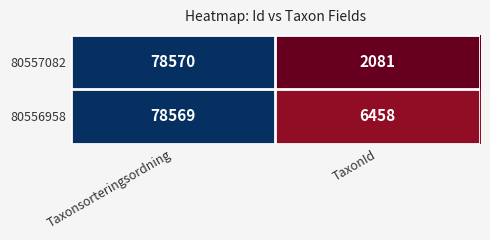

The value of 80556958 at TaxonId is 9141. True or false?

False